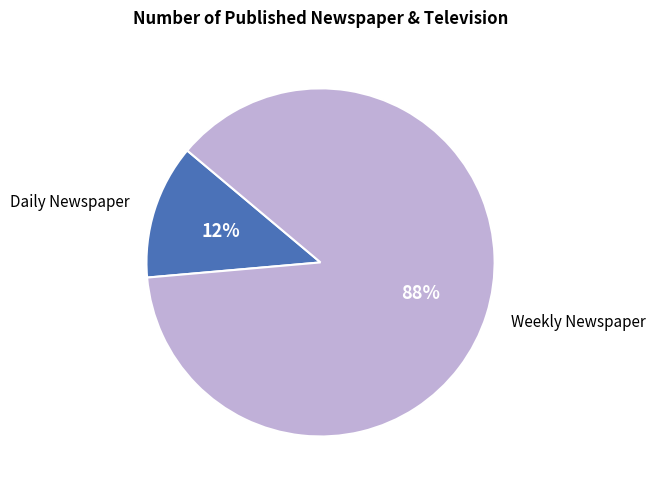

To the nearest percent, what is the average slice percentage?

50%